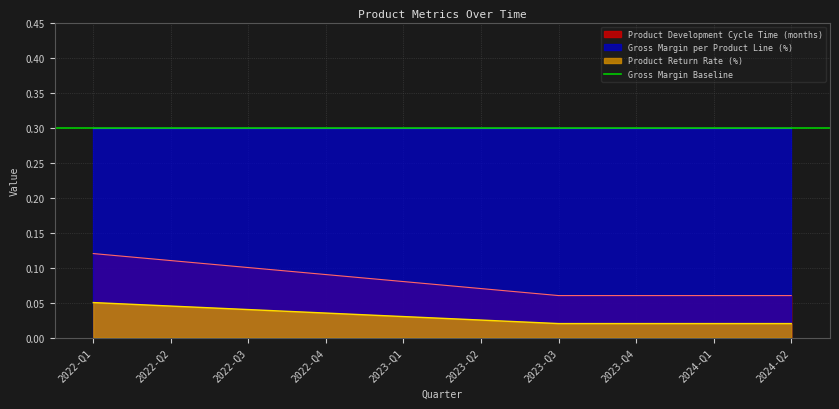

Count the Product Return Rate (%) values in the range 0 to 1.

10